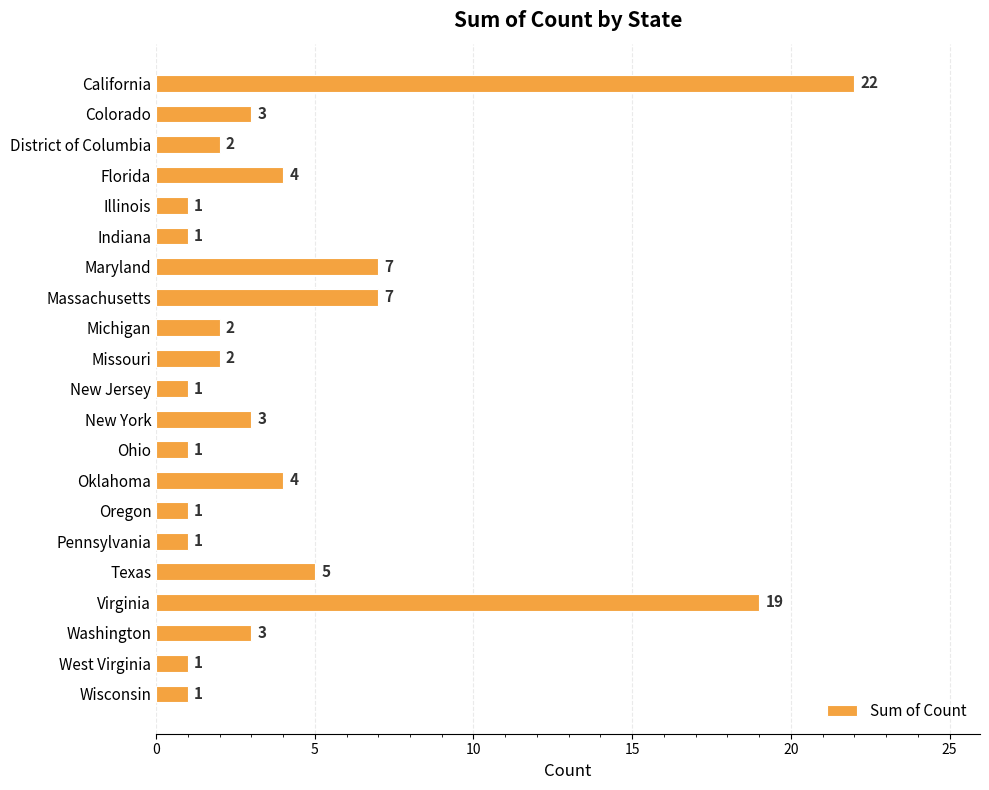

What position from the top is District of Columbia?

3